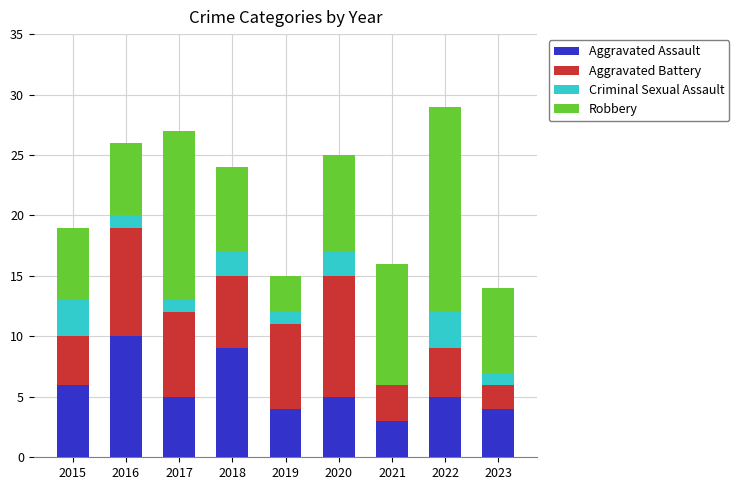

How many distinct data groups are displayed?

4